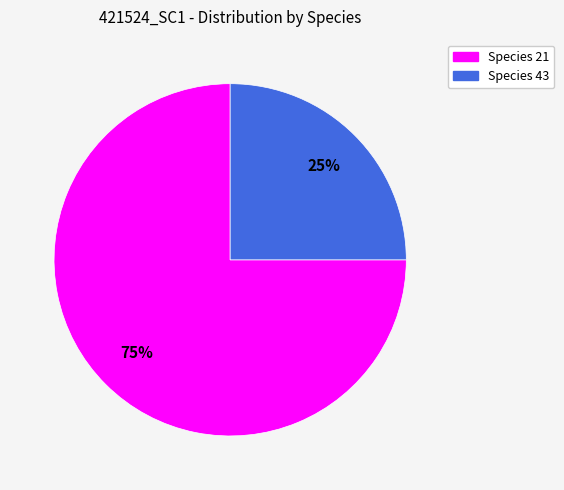

To the nearest percent, what is the average slice percentage?

50%